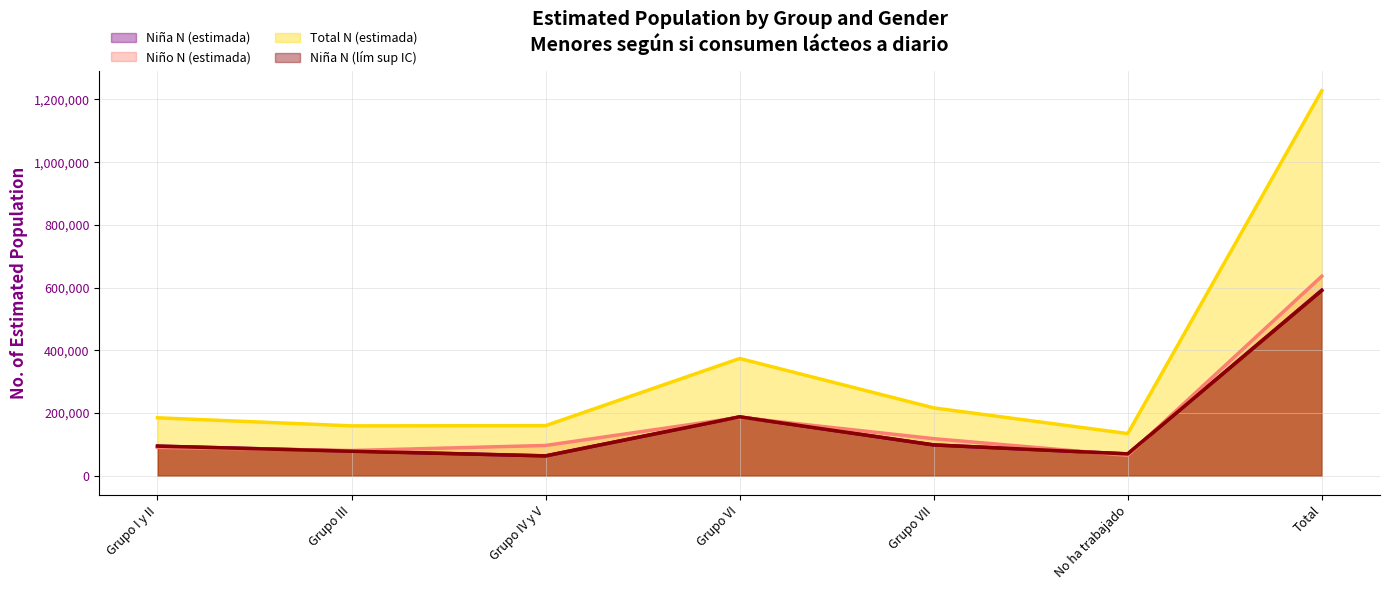

What is the label of the 4th point from the right?

Grupo VI